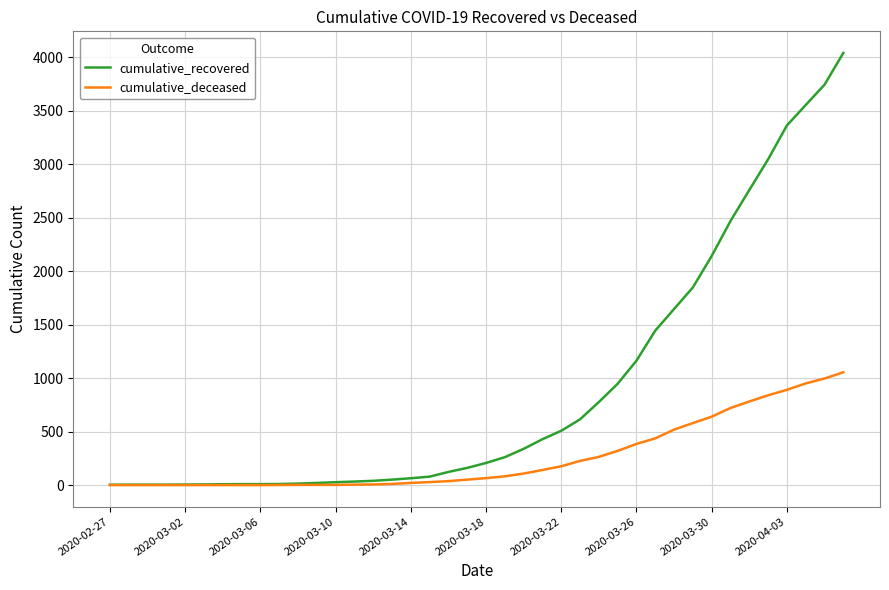

Which series has the largest total across all categories?

cumulative_recovered